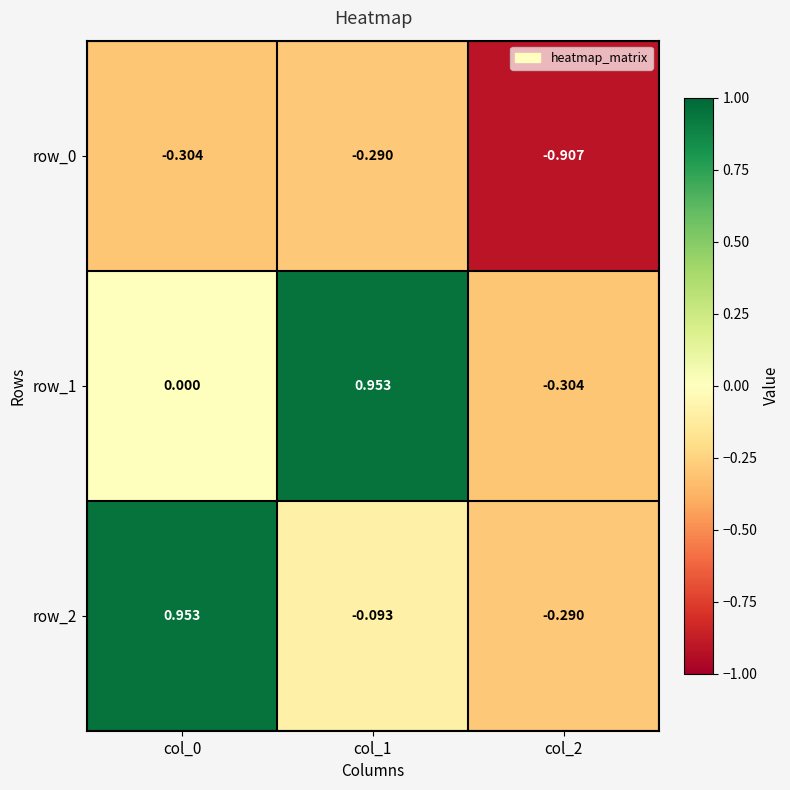

Is the value of row_2 at col_0 greater than the value of row_0 at col_1?

Yes